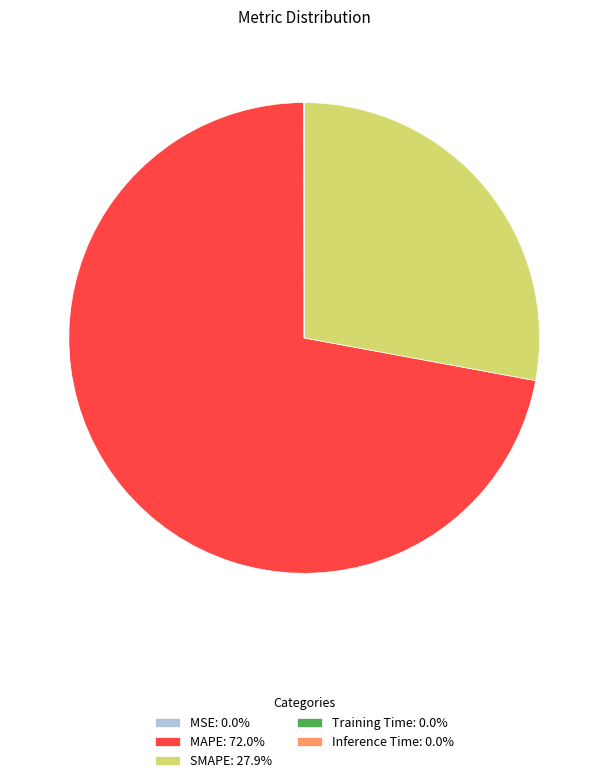

Does MAPE: 72.0% represent more than half of the total?

Yes